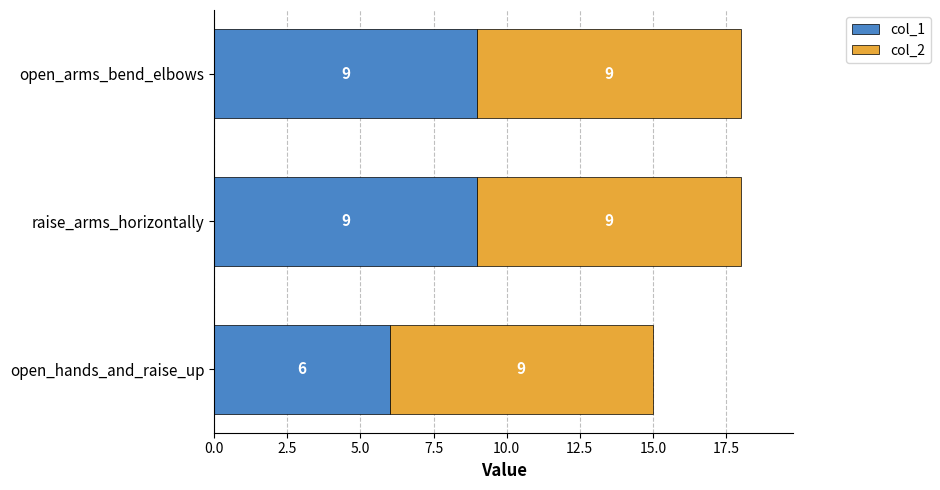

How many categories are shown in the chart?

3